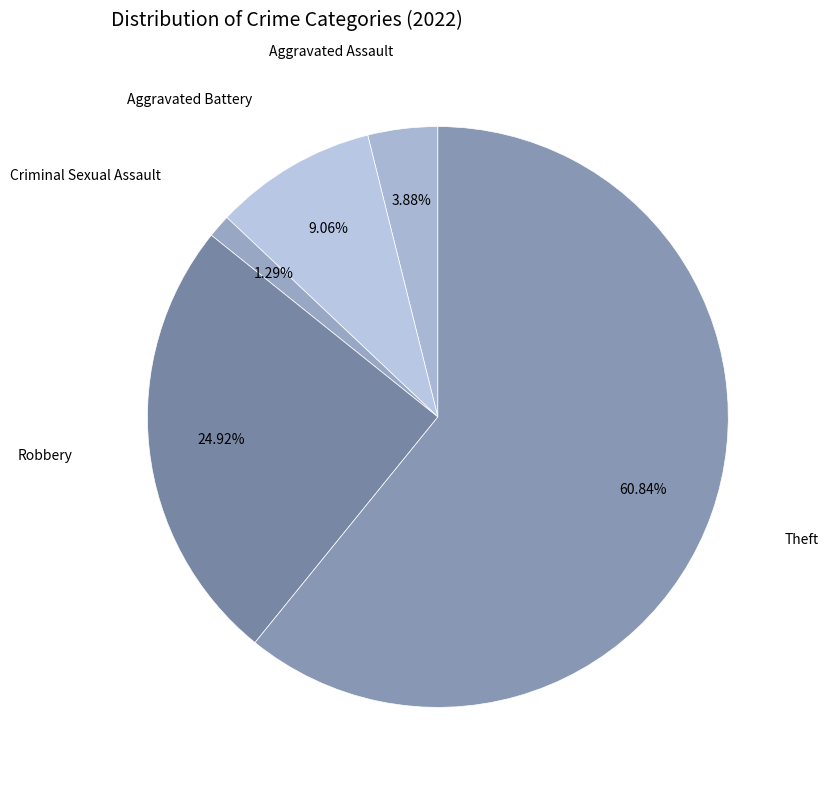

To the nearest percent, what is the difference between the largest and smallest slice percentages?

60%